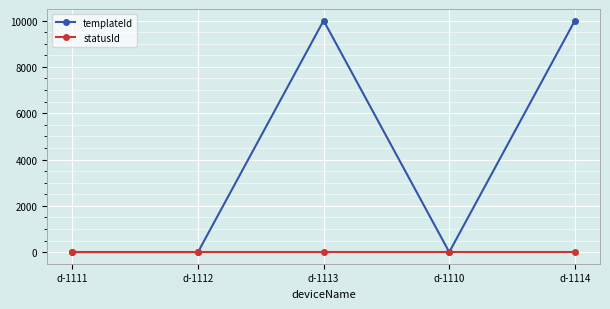

How many distinct data groups are displayed?

2